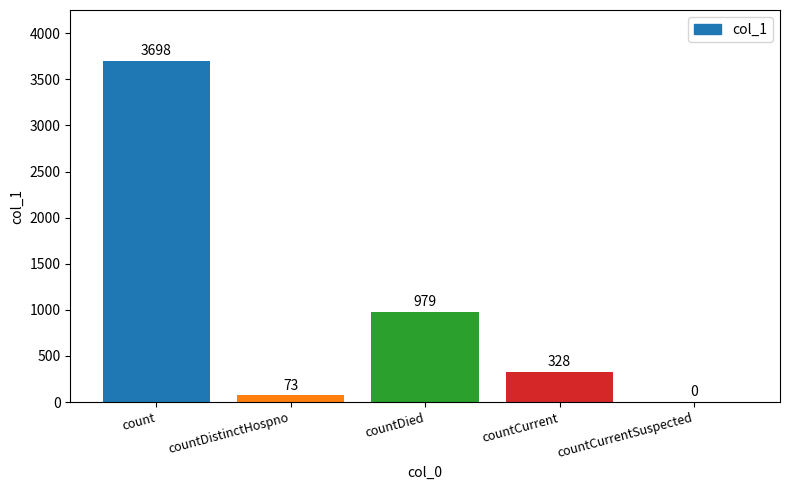

How many distinct data groups are displayed?

1